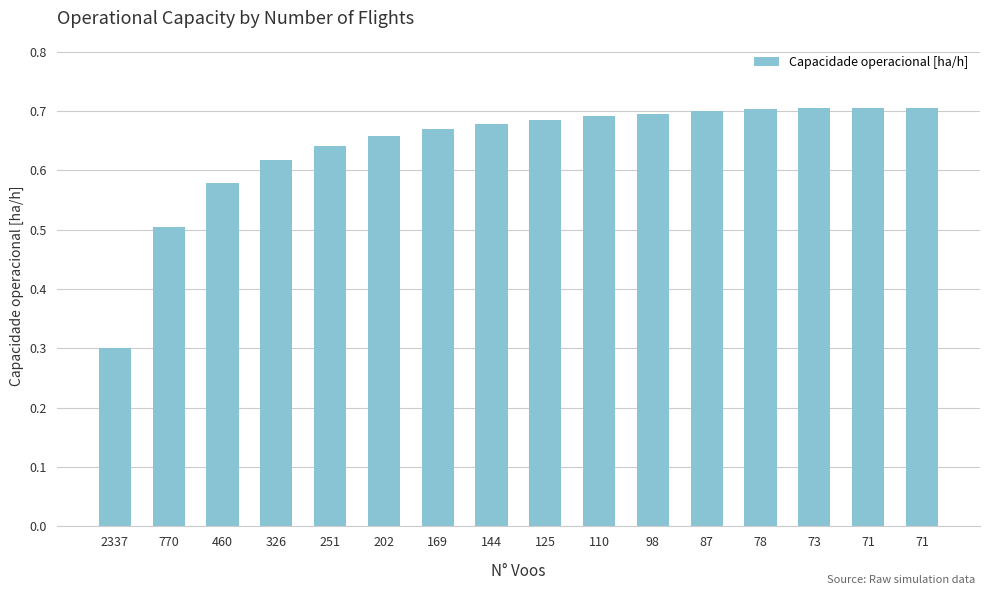

What is the greatest value displayed?

0.7